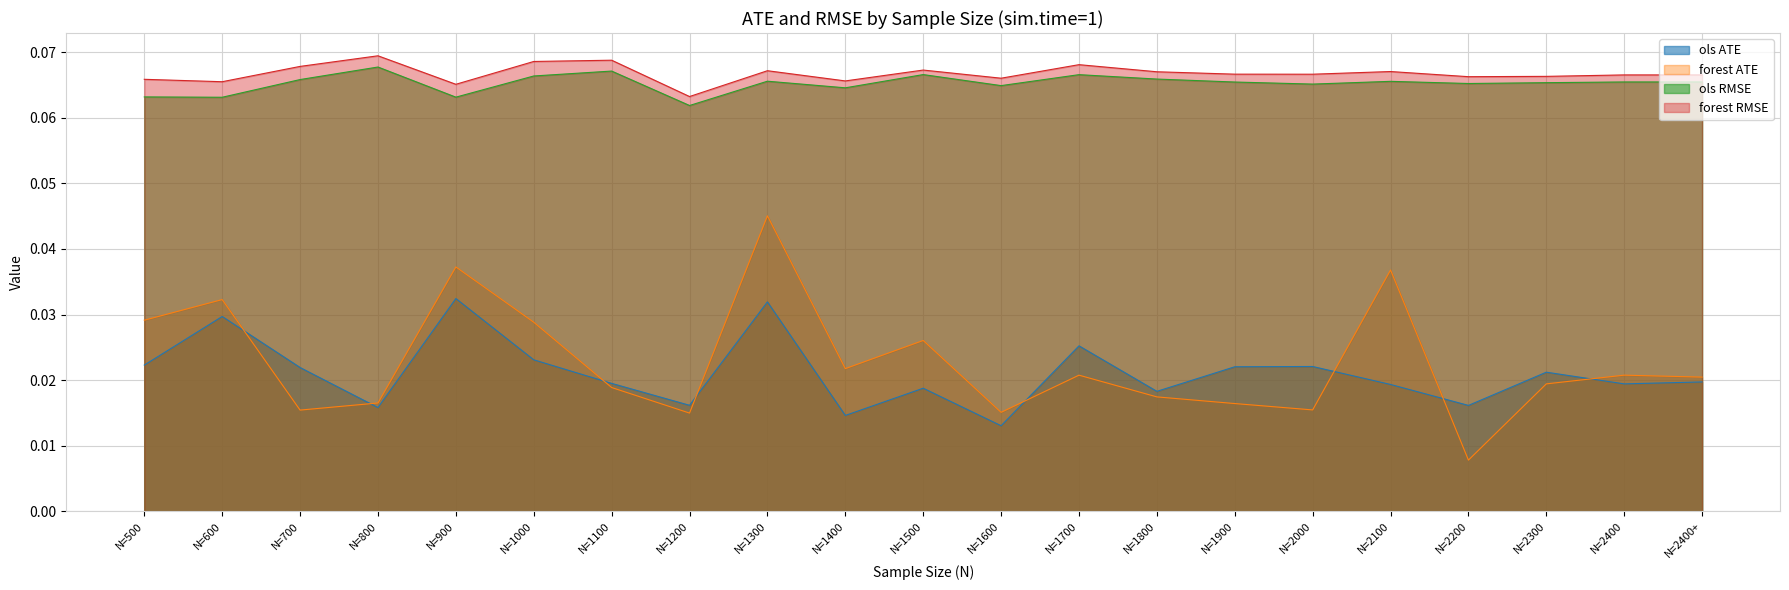

Is the value of ols_RMSE at N=1600 greater than the value of ols_ATE at N=2100?

Yes